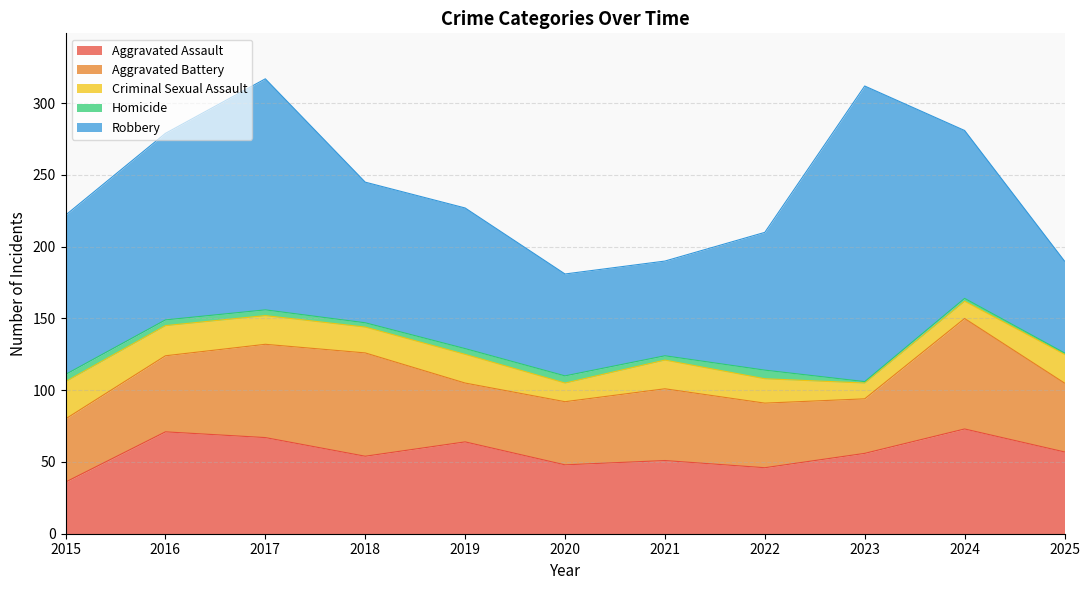

How many data points does each series have?

11